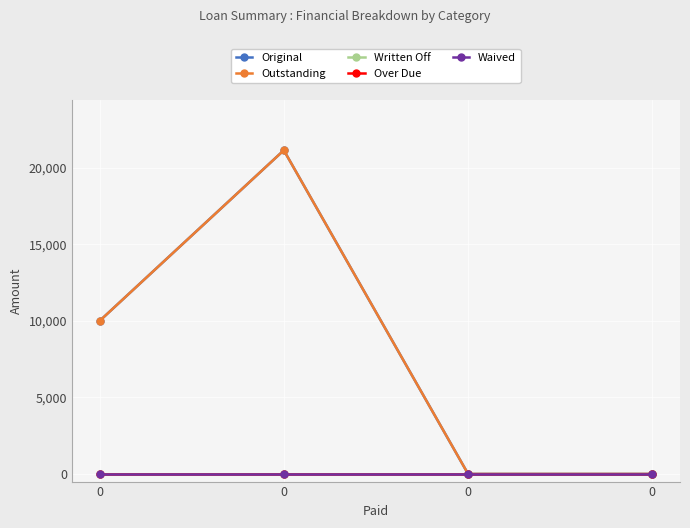

At how many categories does at least one series exceed 19740?

1